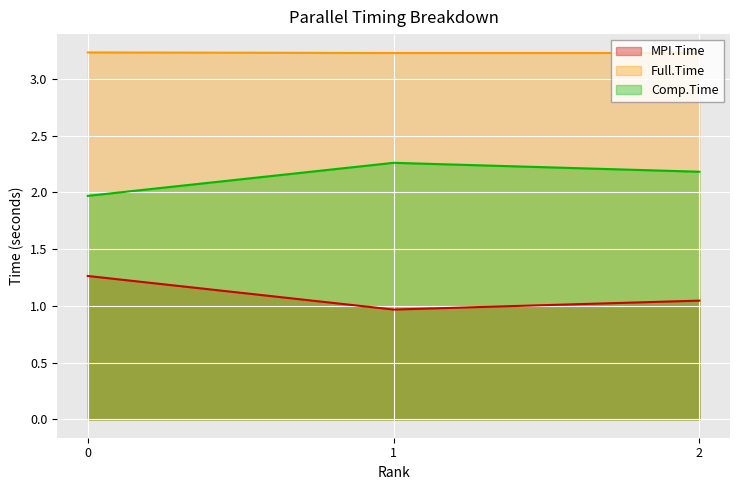

How many lines are shown in the chart?

3